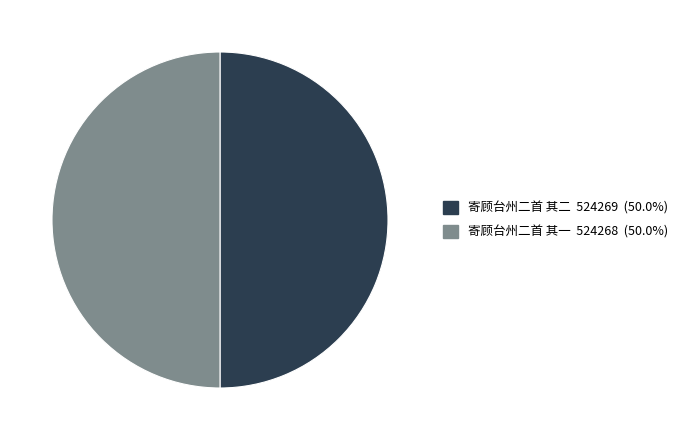

How many segments does this pie chart have?

2